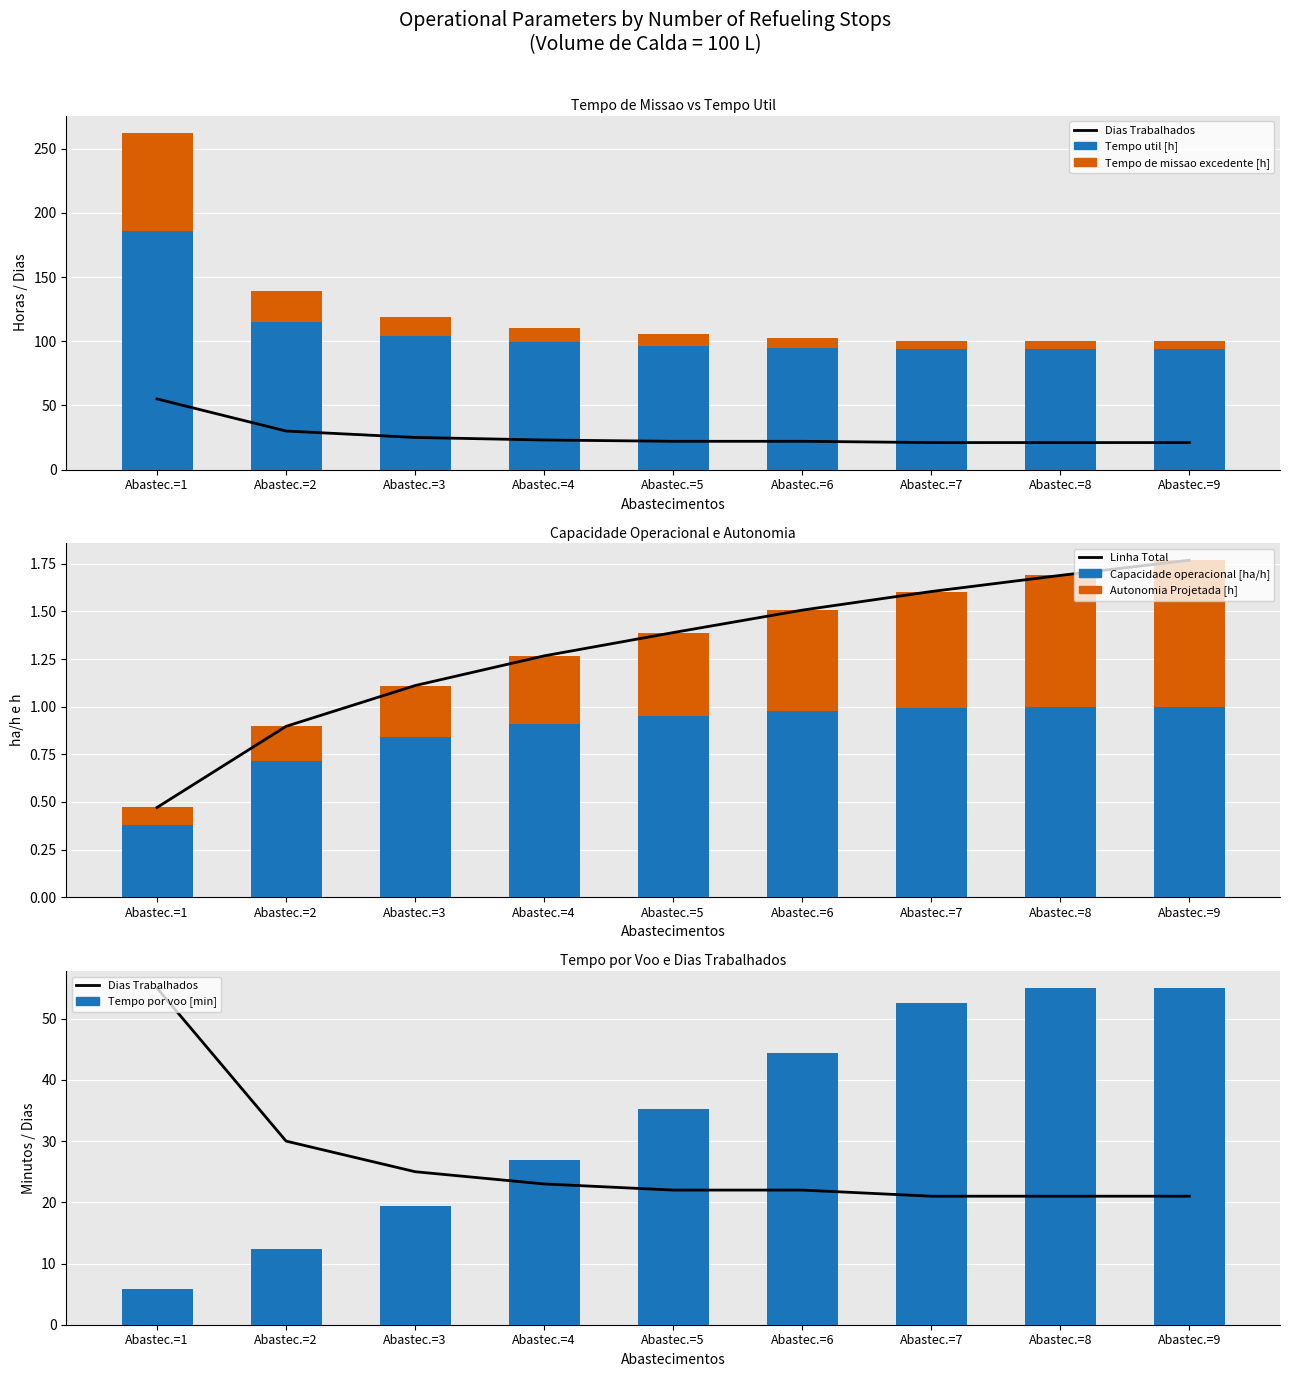

List the labels in order of Autonomia Projetada [h] value, smallest first.

Abastec.=1, Abastec.=2, Abastec.=3, Abastec.=4, Abastec.=5, Abastec.=6, Abastec.=7, Abastec.=8, Abastec.=9